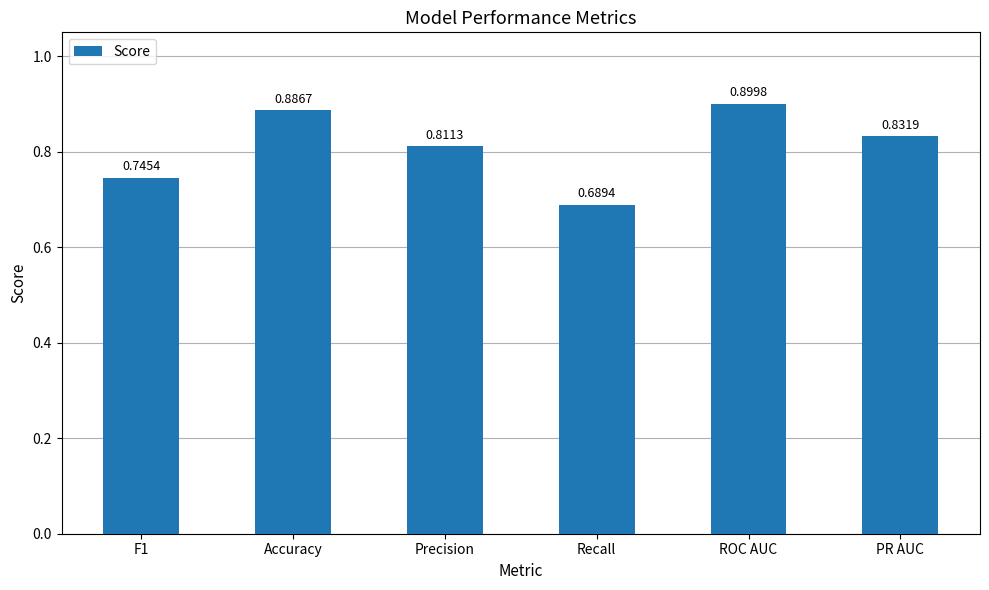

What is the label of the 4th bar from the right?

Precision